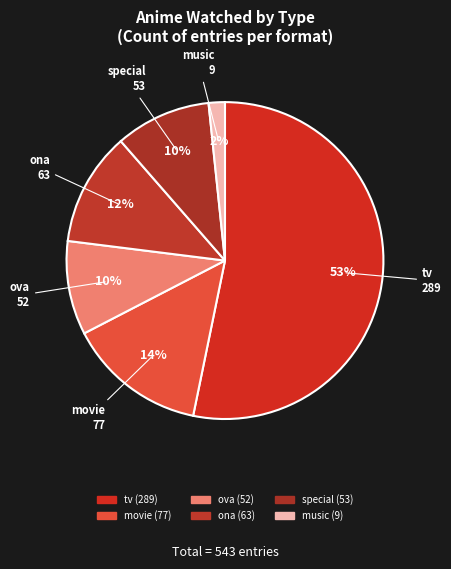

Is it true that tv is 53% of the pie?

True